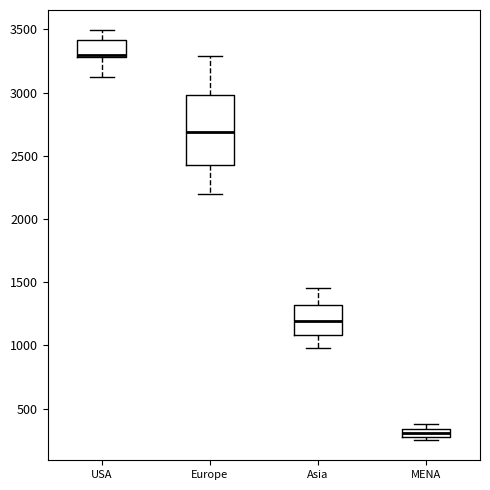

Where does the upper whisker of the box for Europe end on the y-axis? The values are not printed on the chart, so give them approximately, as read against the axis.

3300